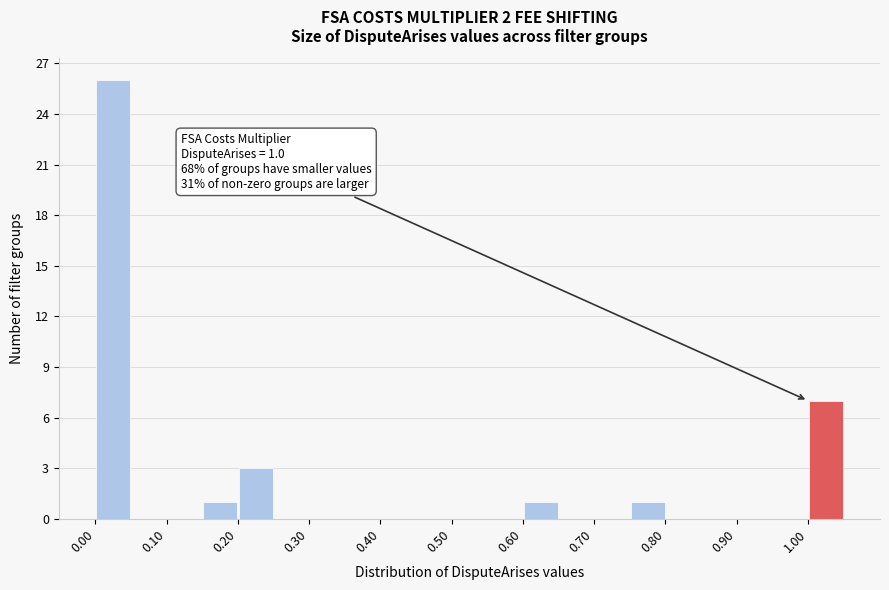

Over which range of the x-axis is the bar tallest?

0.00 to 0.05